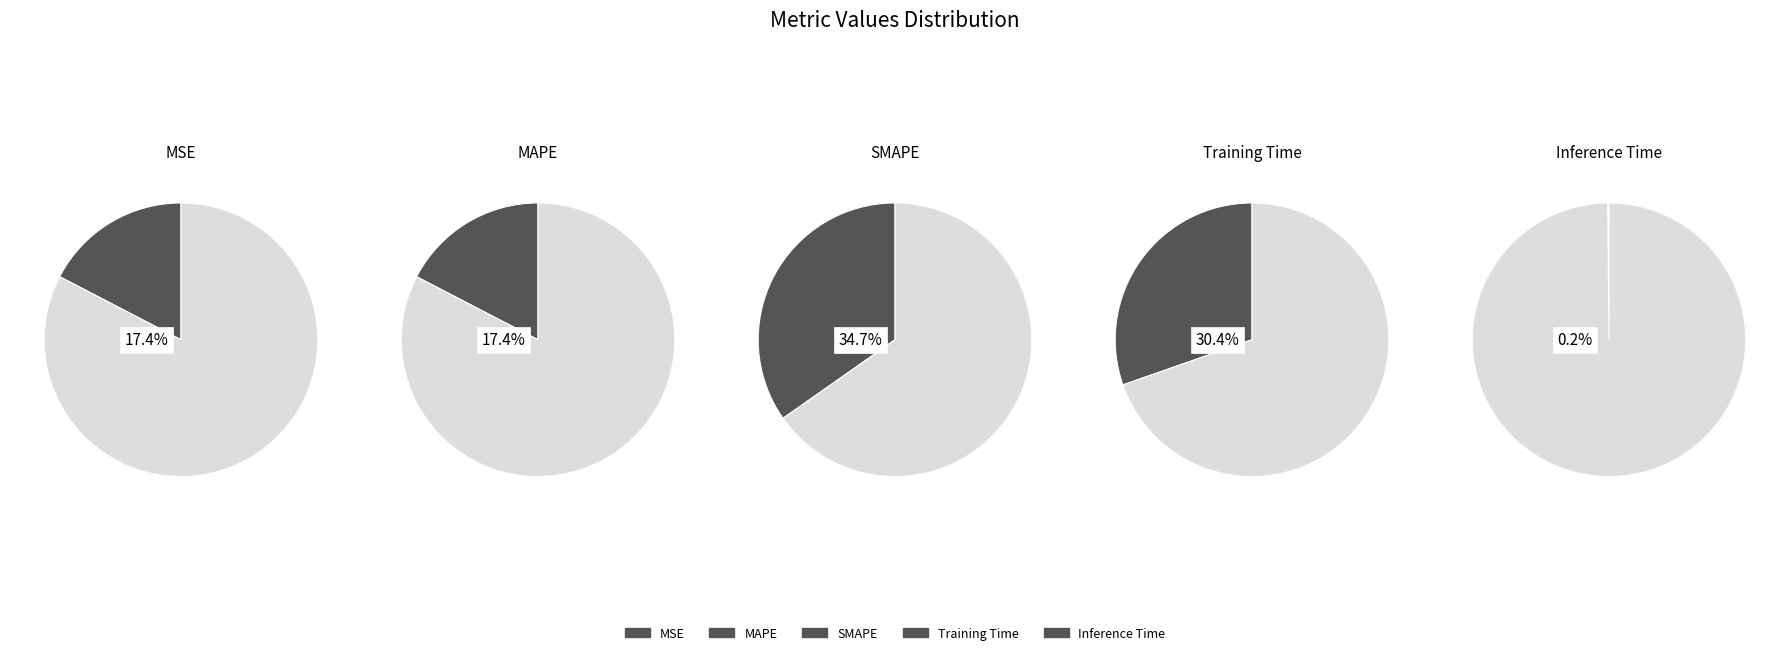

To the nearest percent, what is the average slice percentage?

20%